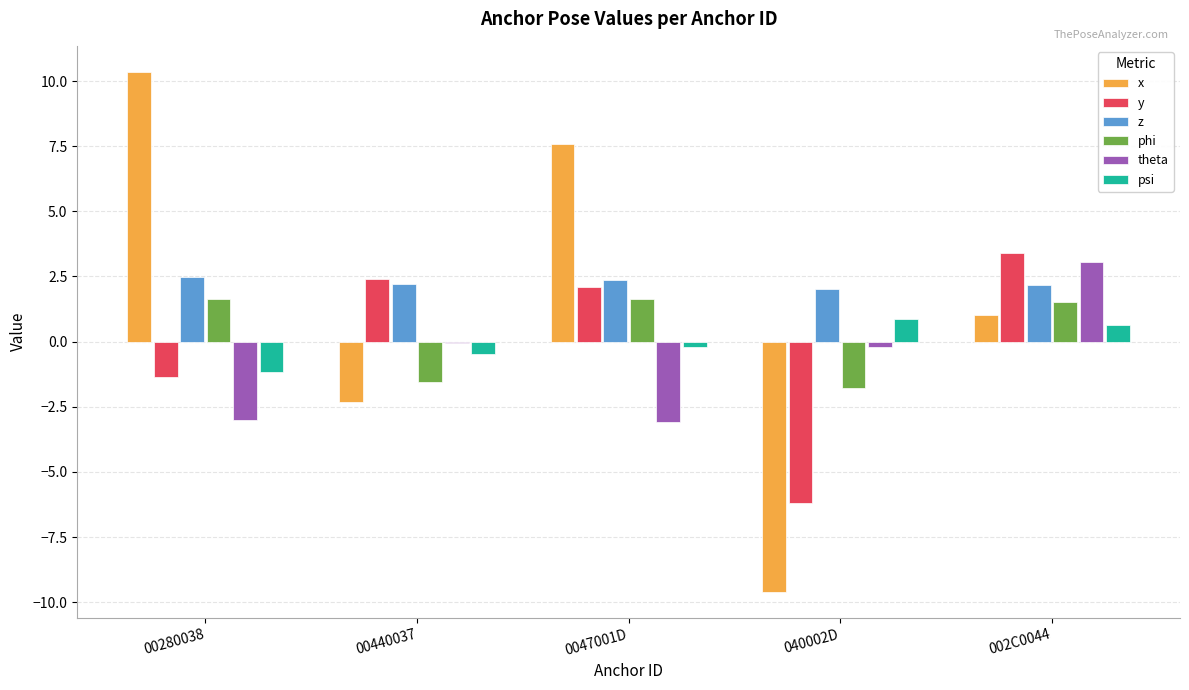

Is the value of theta at 002C0044 greater than the value of x at 040002D?

Yes